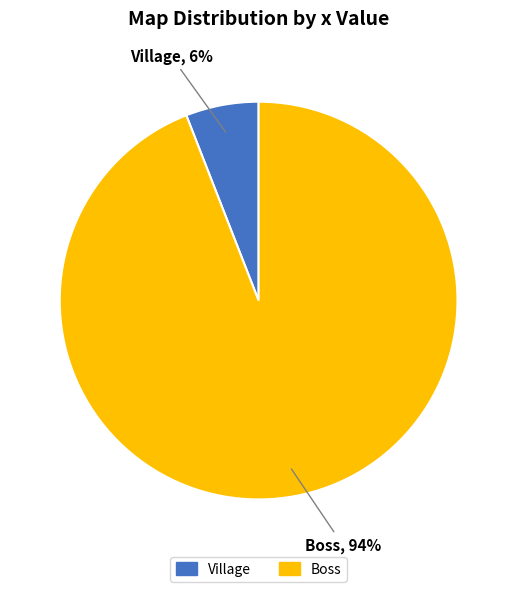

Is there any slice that represents more than half of the pie?

Yes